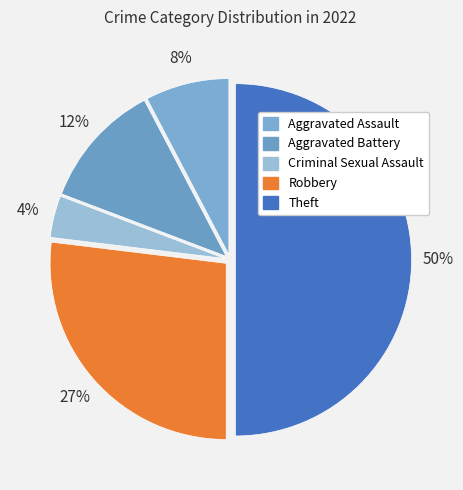

To the nearest percent, what is the average slice percentage?

20%